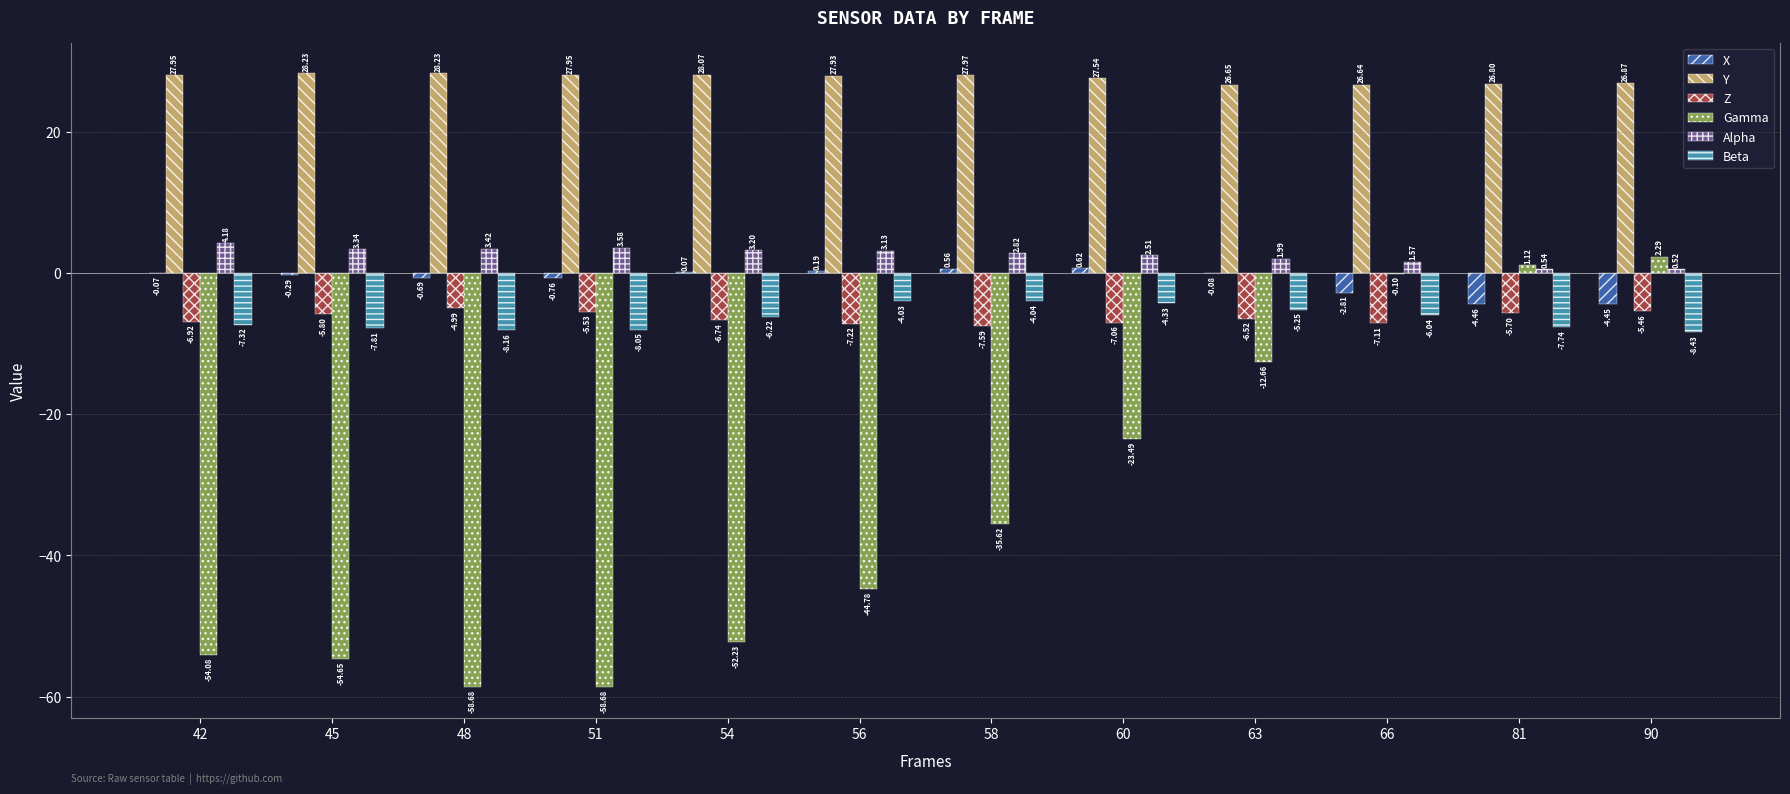

At which category does the chart reach its peak across all series?

48